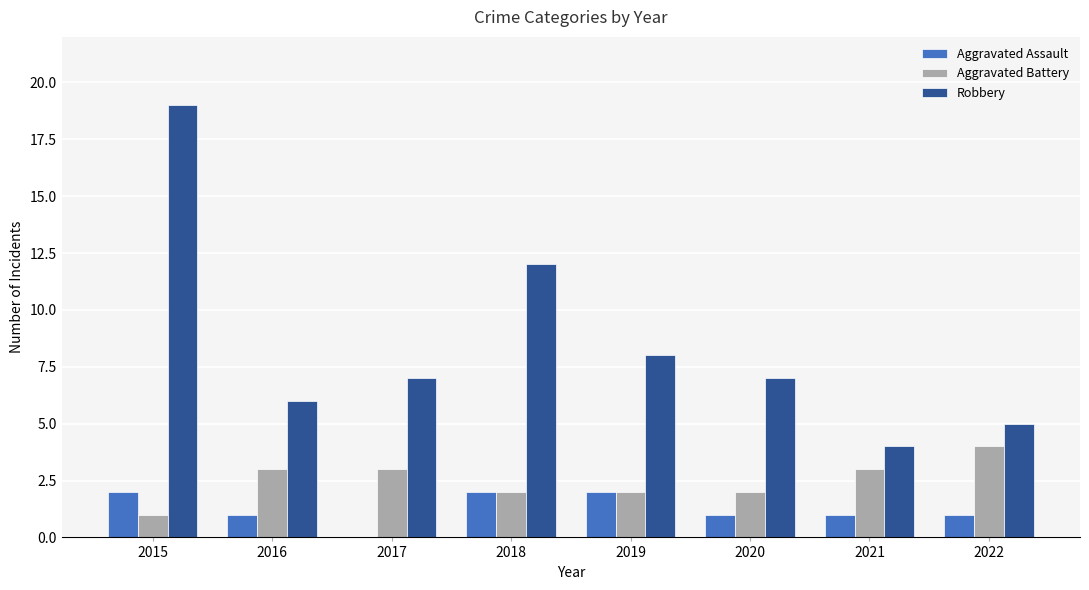

Which series changed the most between 2015 and 2021?

Robbery